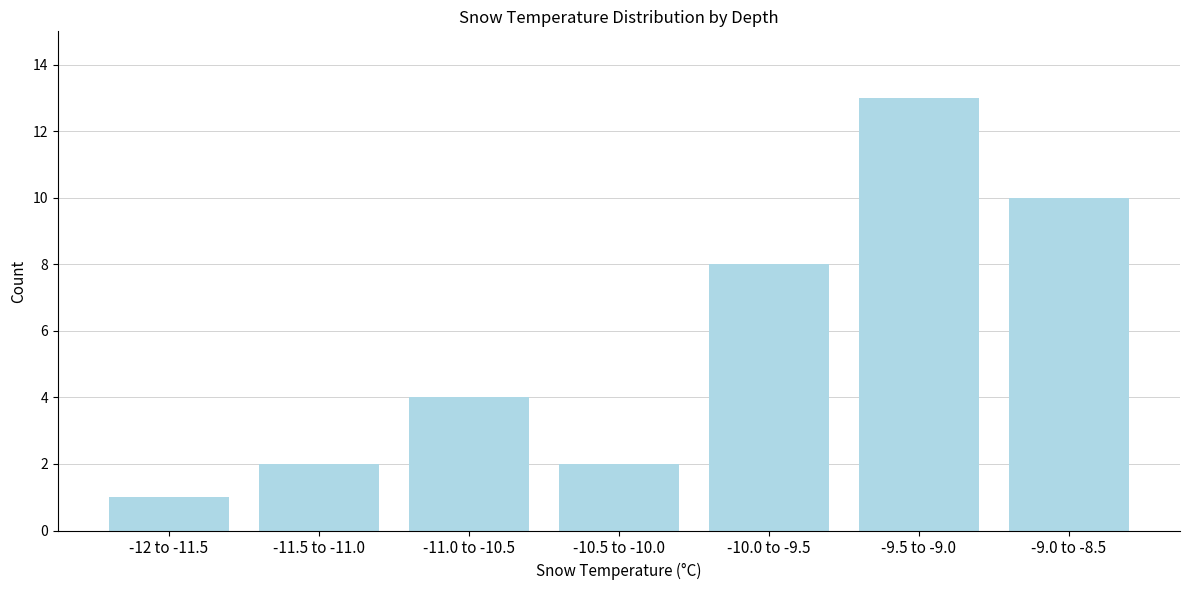

Reading left to right, extract all data points from this chart.

-12 to -11.5=1	-11.5 to -11.0=2	-11.0 to -10.5=4	-10.5 to -10.0=2	-10.0 to -9.5=8	-9.5 to -9.0=13	-9.0 to -8.5=10